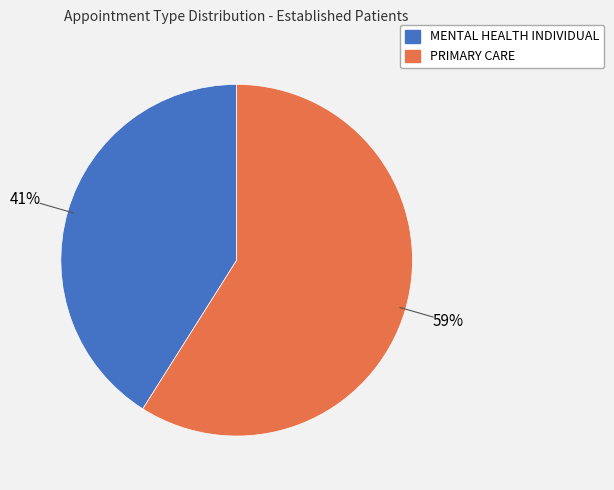

Do PRIMARY CARE and MENTAL HEALTH INDIVIDUAL together represent more than half of the pie?

Yes